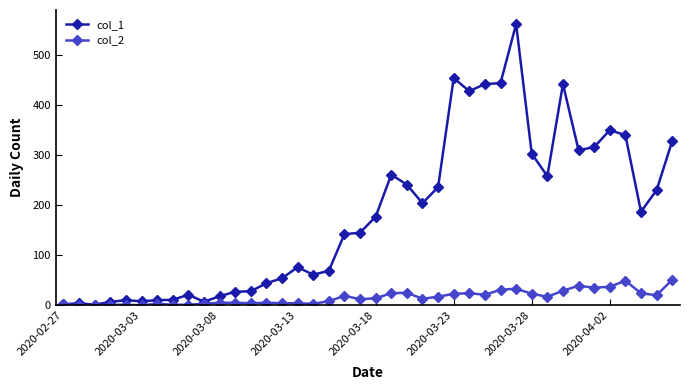

True or false: col_1 has more than 1 points higher than both neighbors.

True